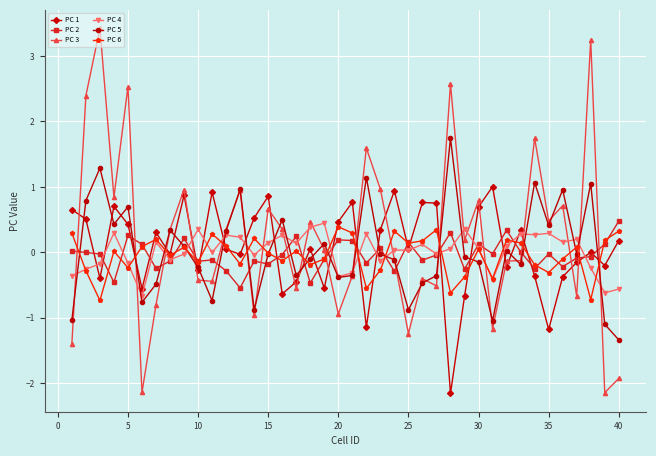

What is the difference between the maximum and minimum values in the PC 1 series?

3.2